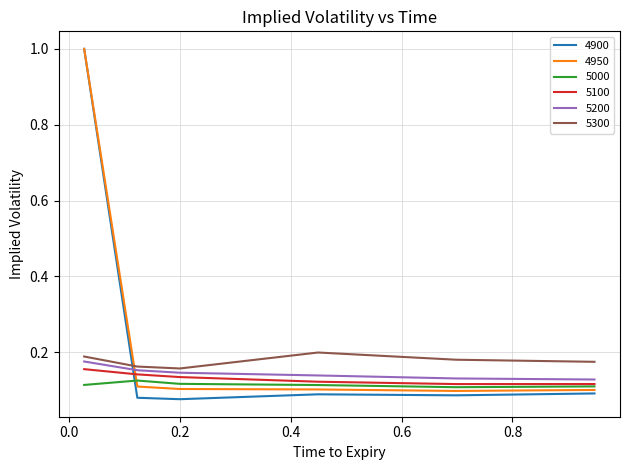

What is the highest value of the 4900 series?

1.0